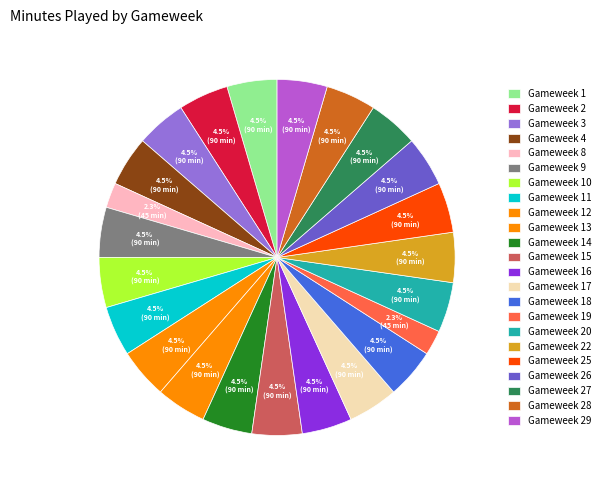

Does Gameweek 19 represent more than half of the total?

No